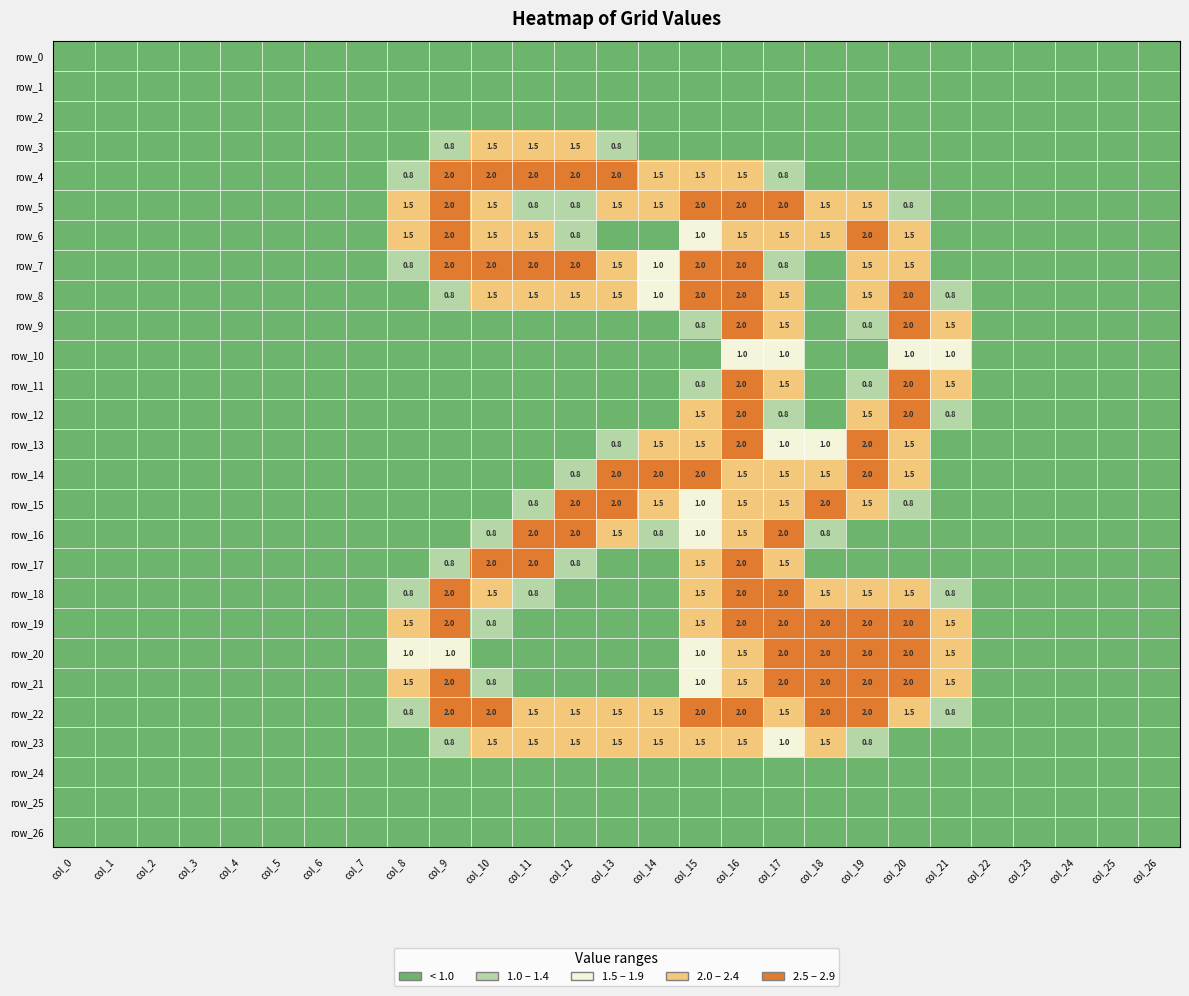

At which label does row_20 reach its peak?

col_17